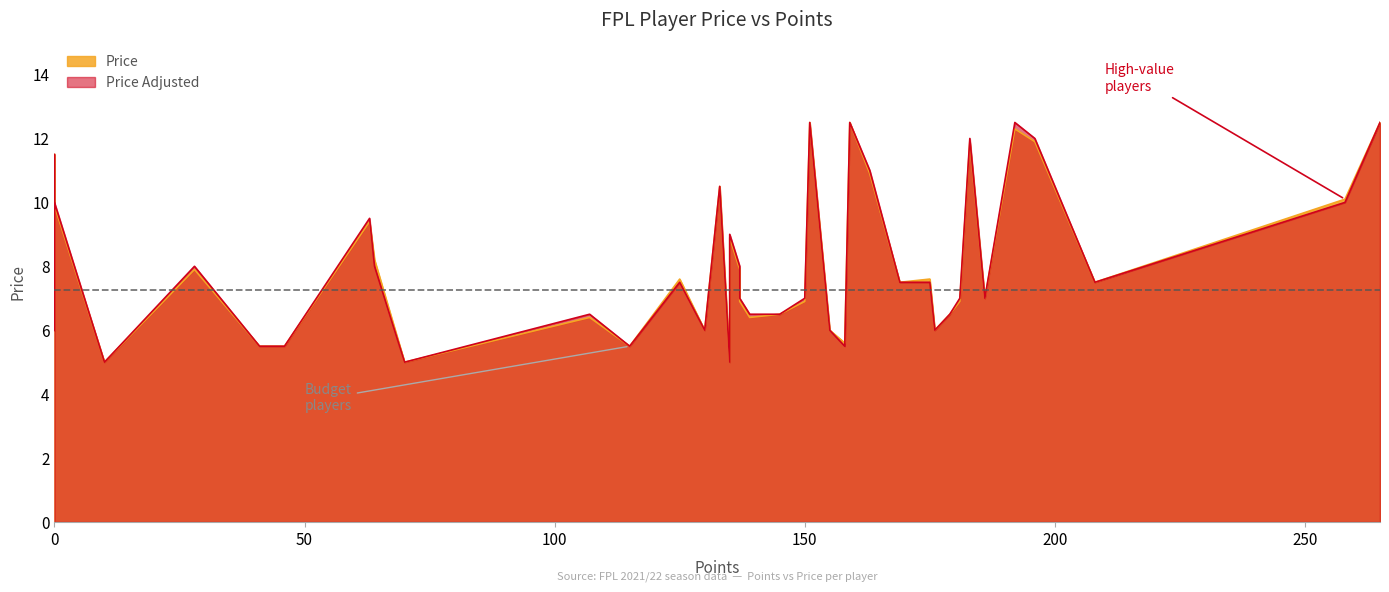

What is the approximate value of Price Adjusted at 155?

6.0